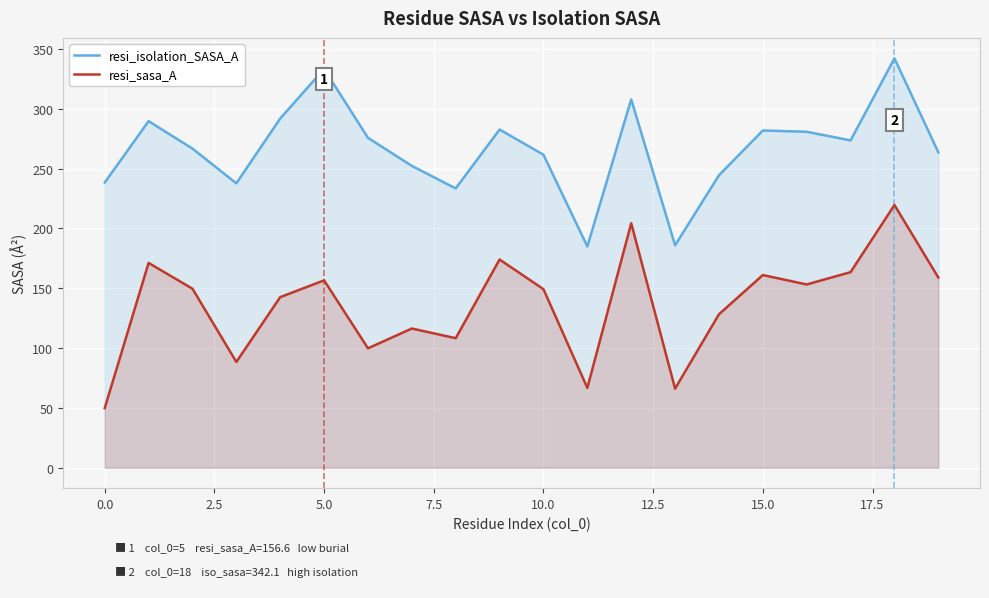

At which category is the sum across all series the highest?

18